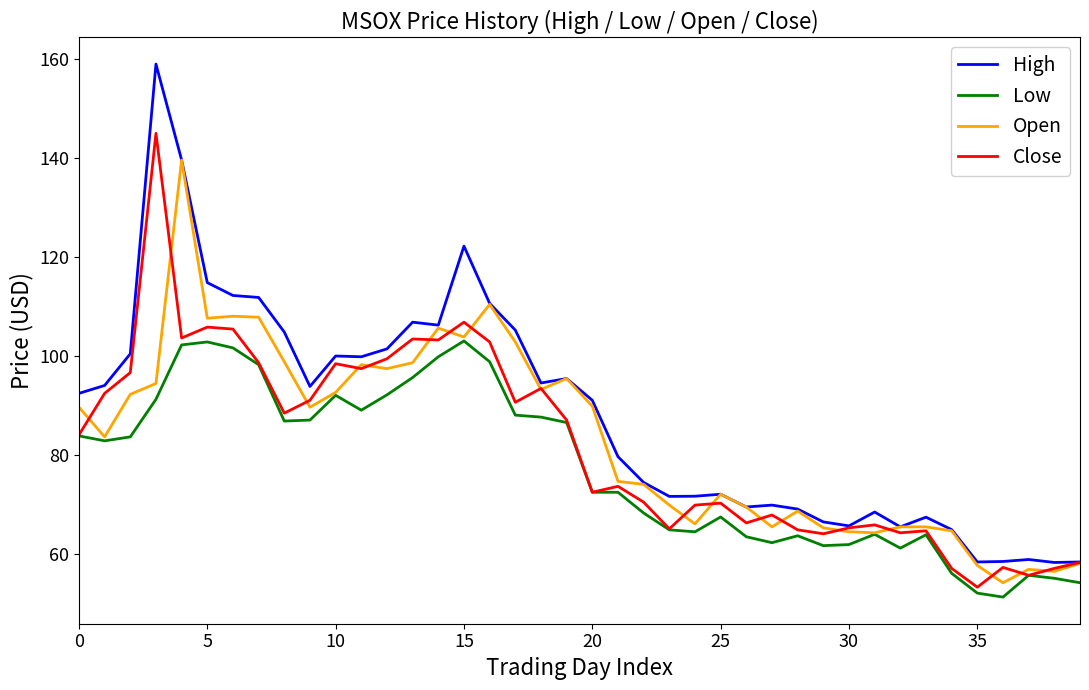

Rank the series by their maximum value, from lowest to highest.

Low, Open, Close, High